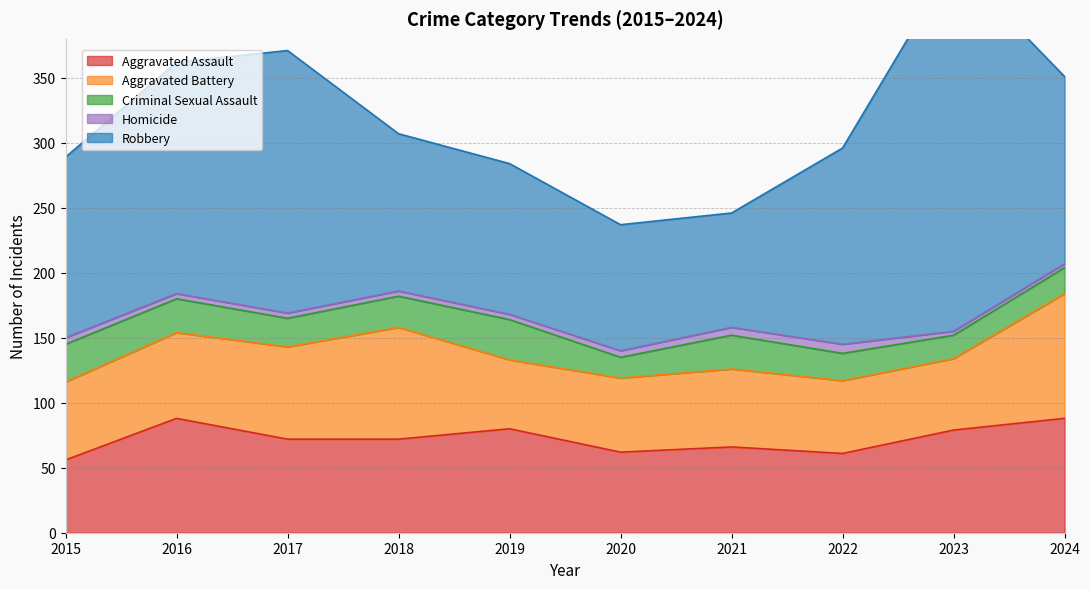

Reading left to right, transcribe all the data shown in this chart.

Aggravated Assault: 56	88	72	72	80	62	66	61	79	88
Aggravated Battery: 60	66	71	86	53	57	60	56	55	96
Criminal Sexual Assault: 29	26	22	24	31	16	26	21	18	20
Homicide: 5	4	4	4	4	5	6	7	3	3
Robbery: 139	178	202	121	116	97	88	151	284	144